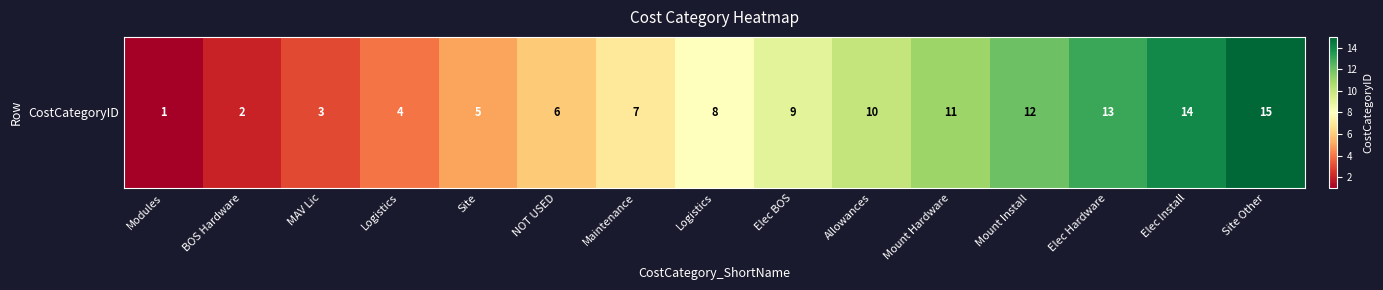

Where does the data first go above 8?

Elec BOS